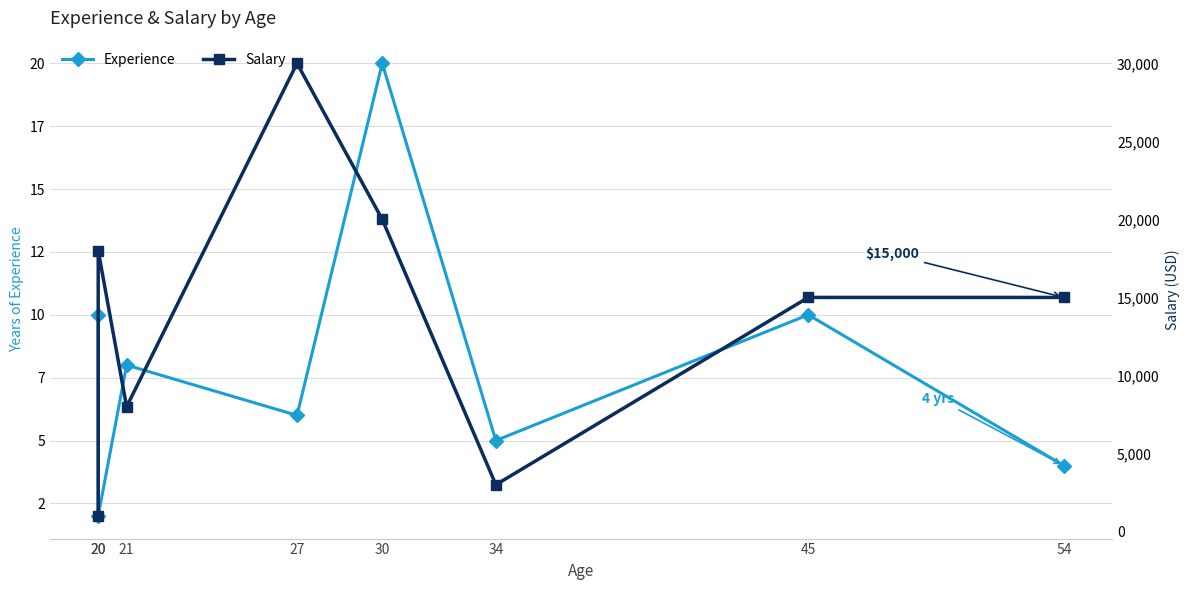

Where is Salary nearest to the value 15500?

45